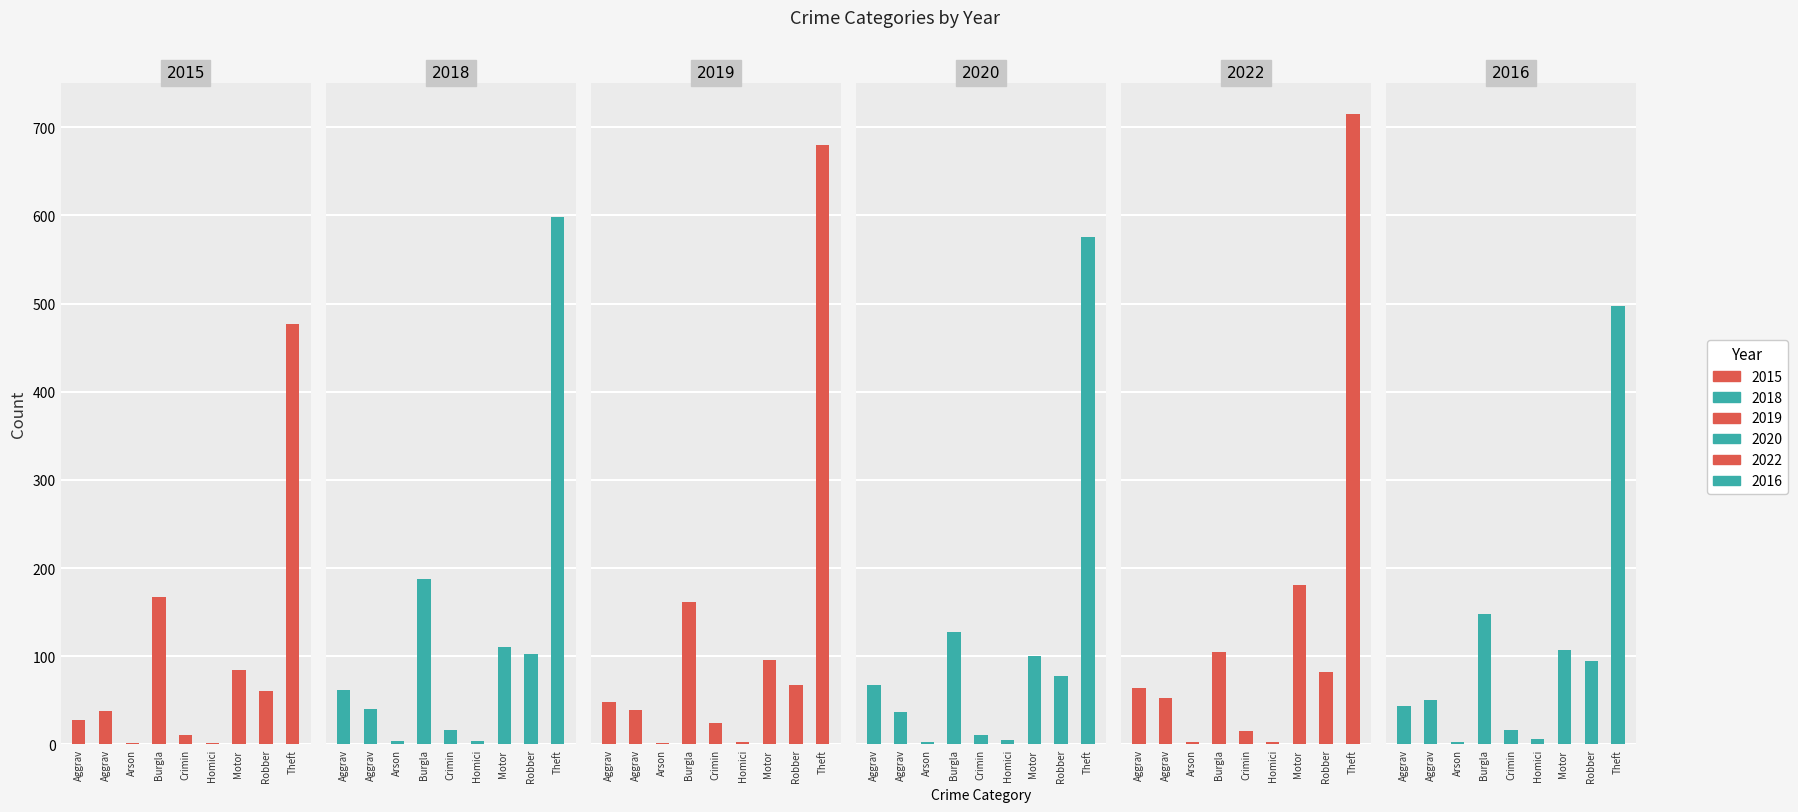

Which category has the lowest value in the 2016 series?

Arson